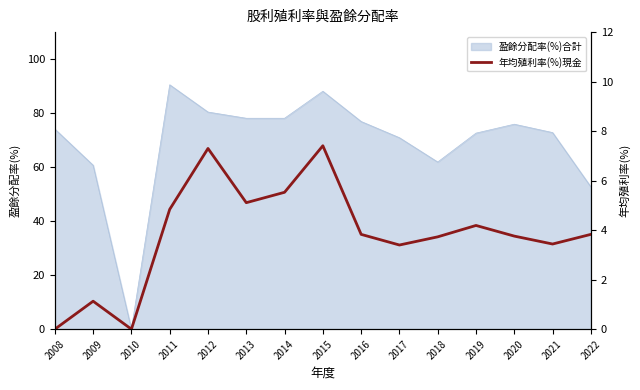

Which label corresponds to the largest value in the chart?

2015